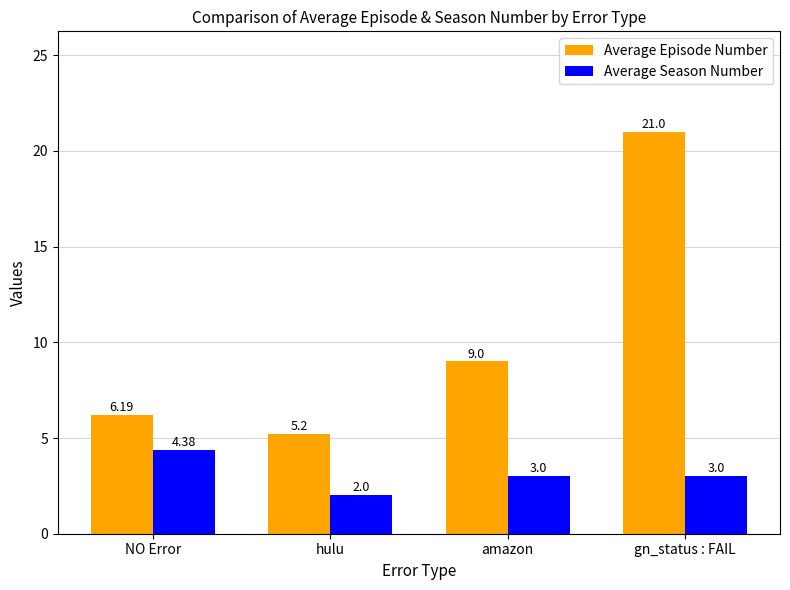

At which label does Average Season Number first exceed 3?

NO Error